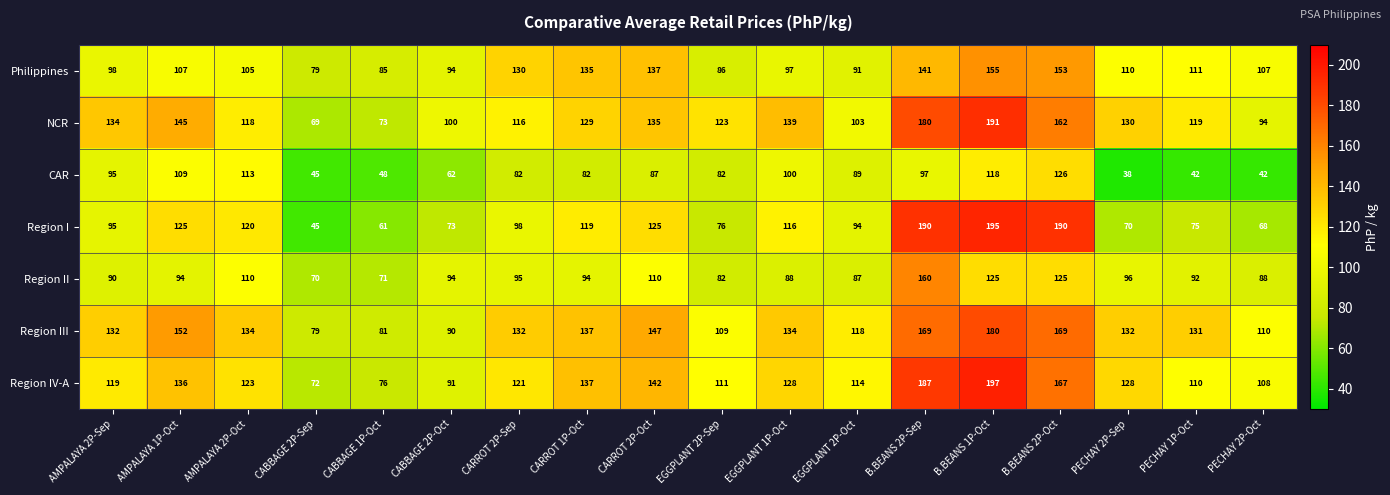

What is the sum of all Region II values?

1771